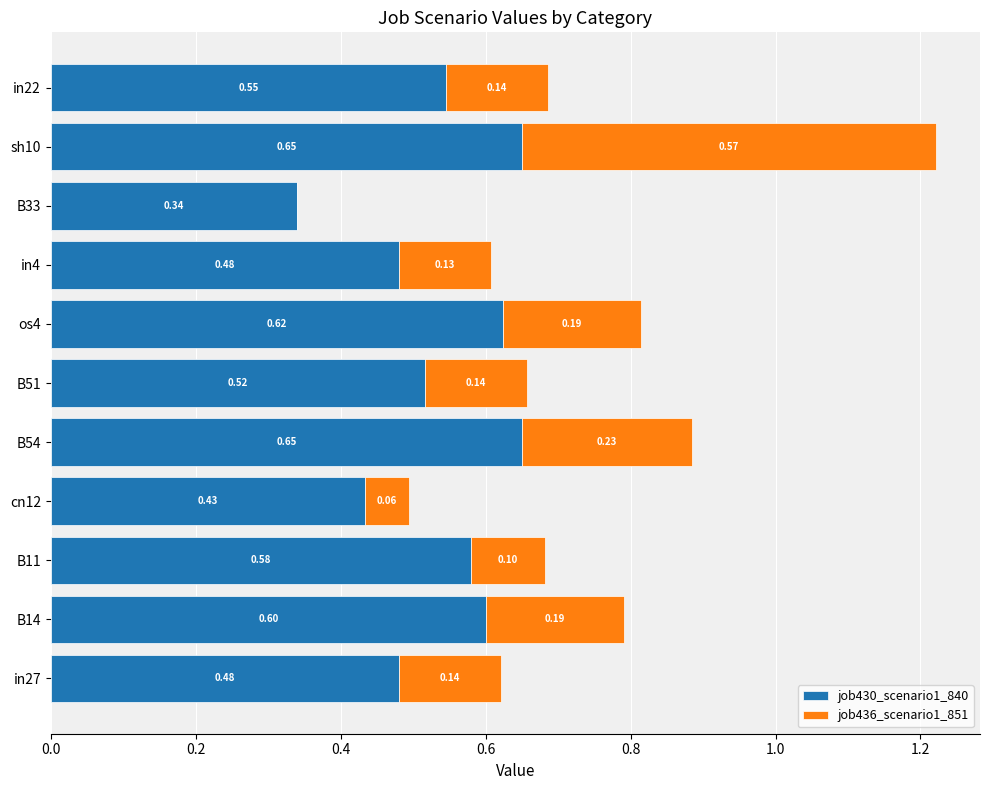

What is the total value across all series at B54?

0.9